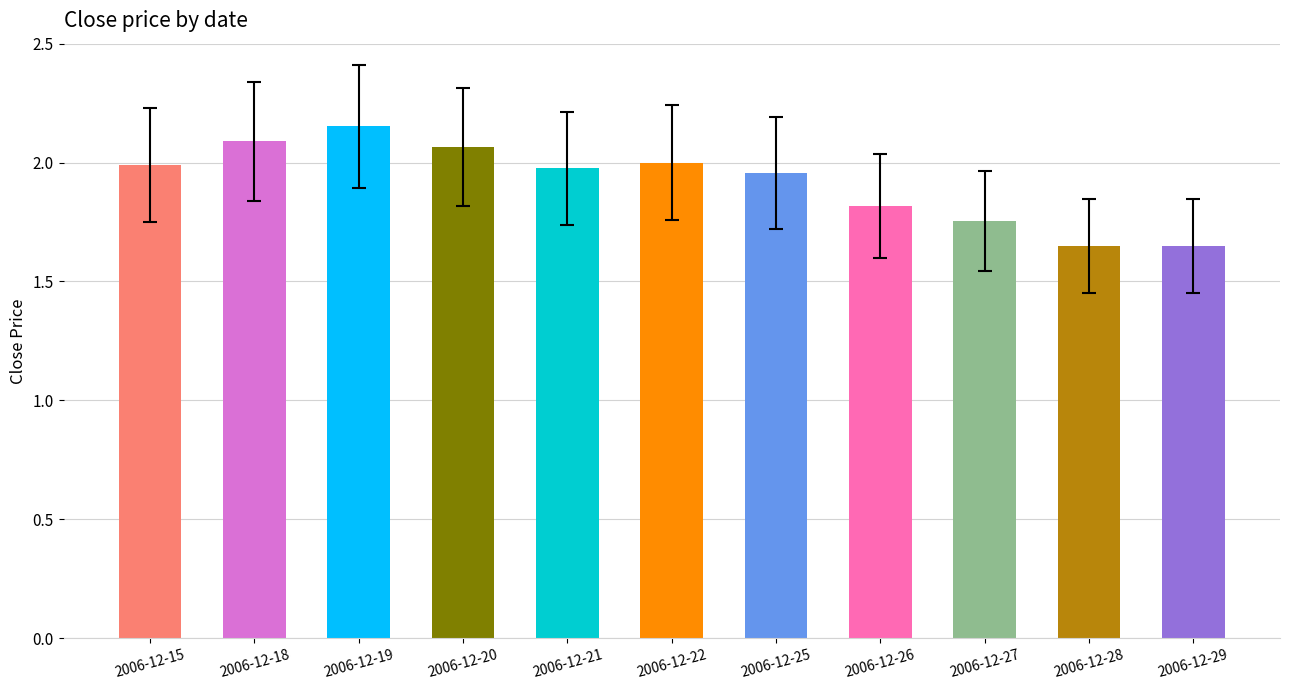

True or false: the data shows 1.8 at 2006-12-27.

True